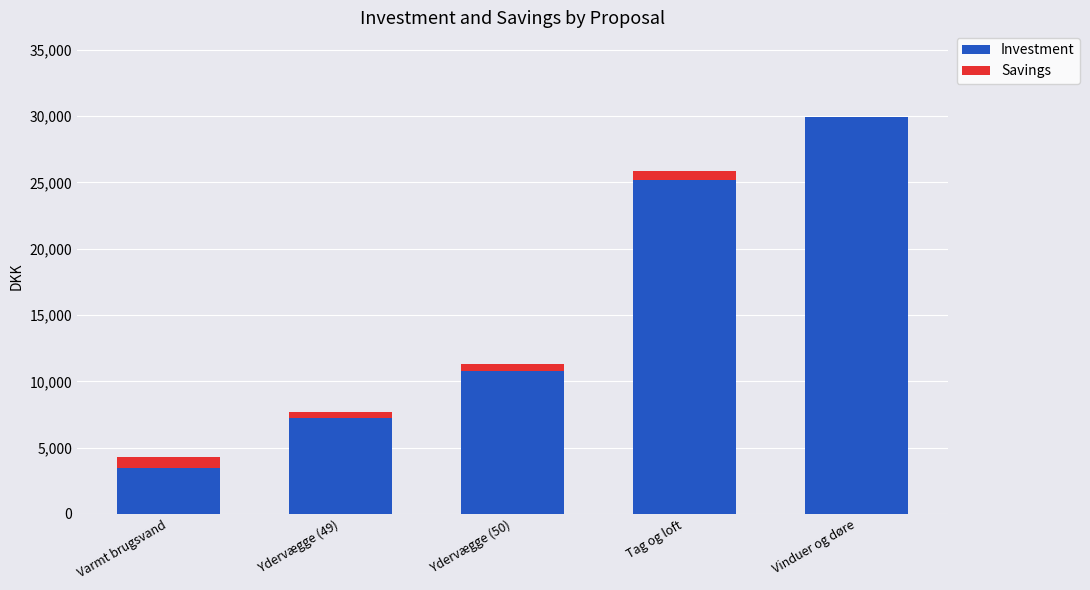

Which category has the highest value in the Investment series?

Vinduer og døre